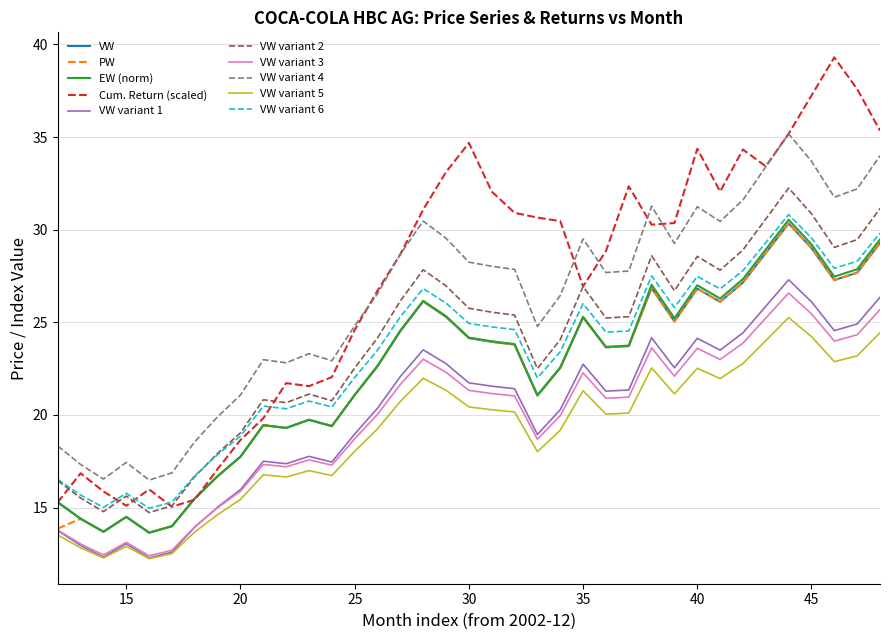

Which series has the largest range (max minus min)?

Cum. Return (scaled)